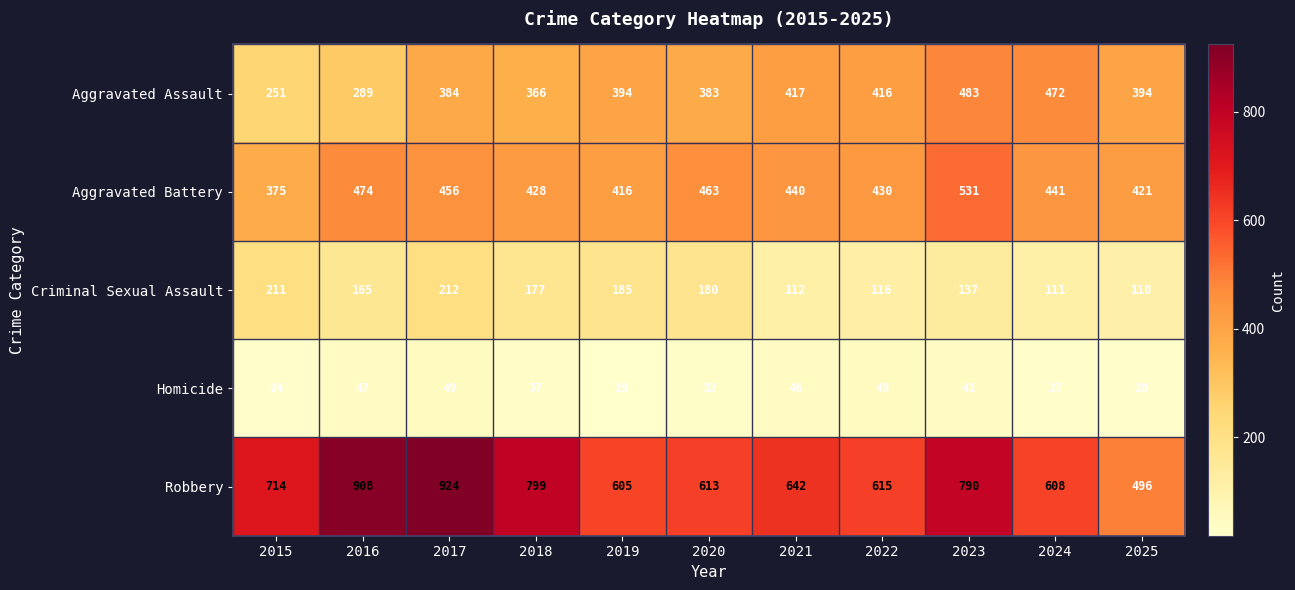

The Criminal Sexual Assault series shows 180 at 2020. True or false?

True